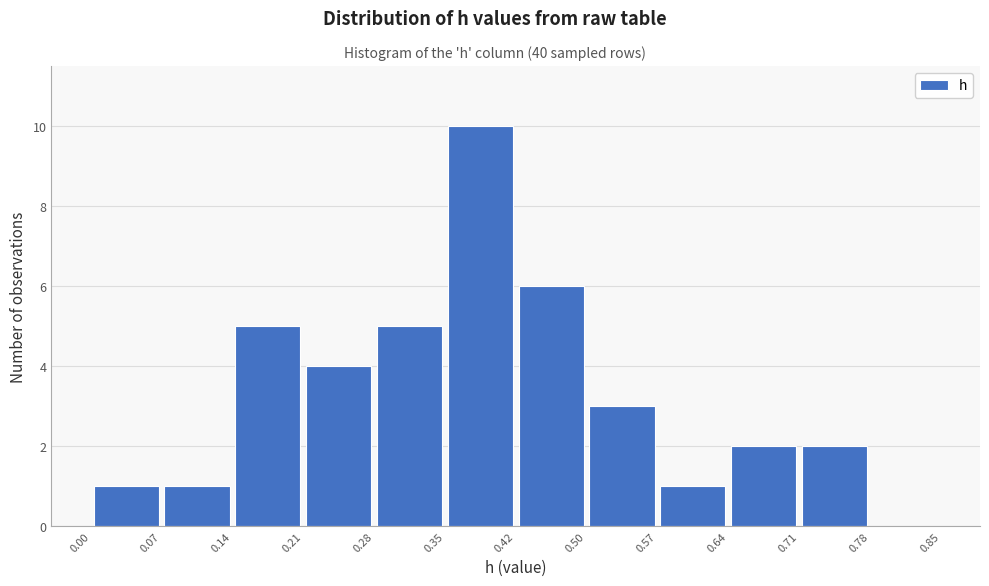

Reading left to right, transcribe this chart: for each bar, give the range it covers on the x-axis and its height. The values are not printed on the chart, so give them approximately, as read against the axis.

0.00 to 0.07: 1
0.07 to 0.14: 1
0.14 to 0.21: 5
0.21 to 0.28: 4
0.28 to 0.35: 5
0.35 to 0.42: 10
0.42 to 0.50: 6
0.50 to 0.57: 3
0.57 to 0.64: 1
0.64 to 0.71: 2
0.71 to 0.78: 2
0.78 to 0.85: 0